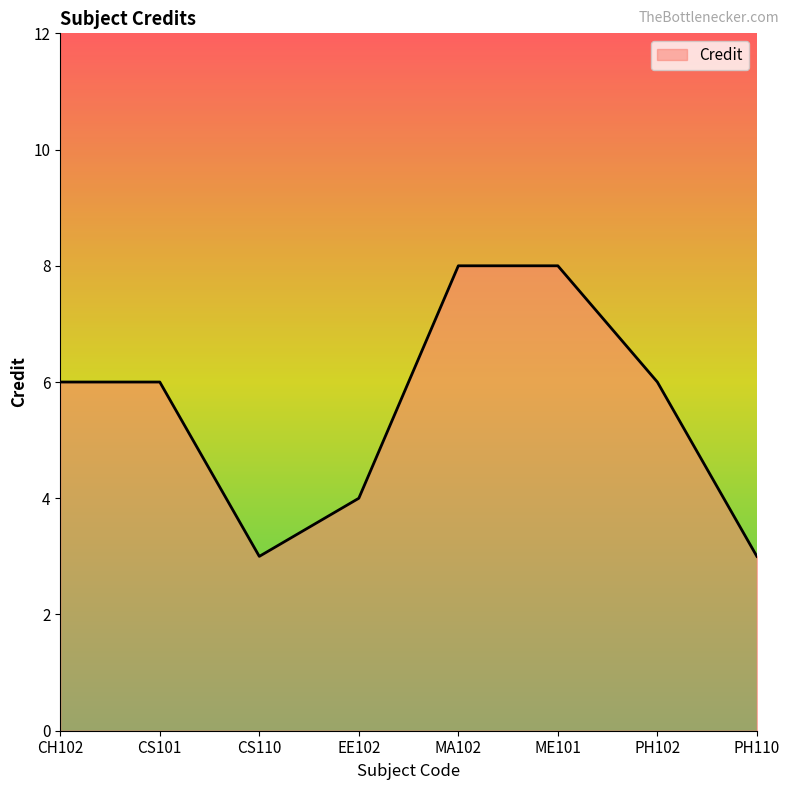

What is the difference between the maximum and minimum values?

5